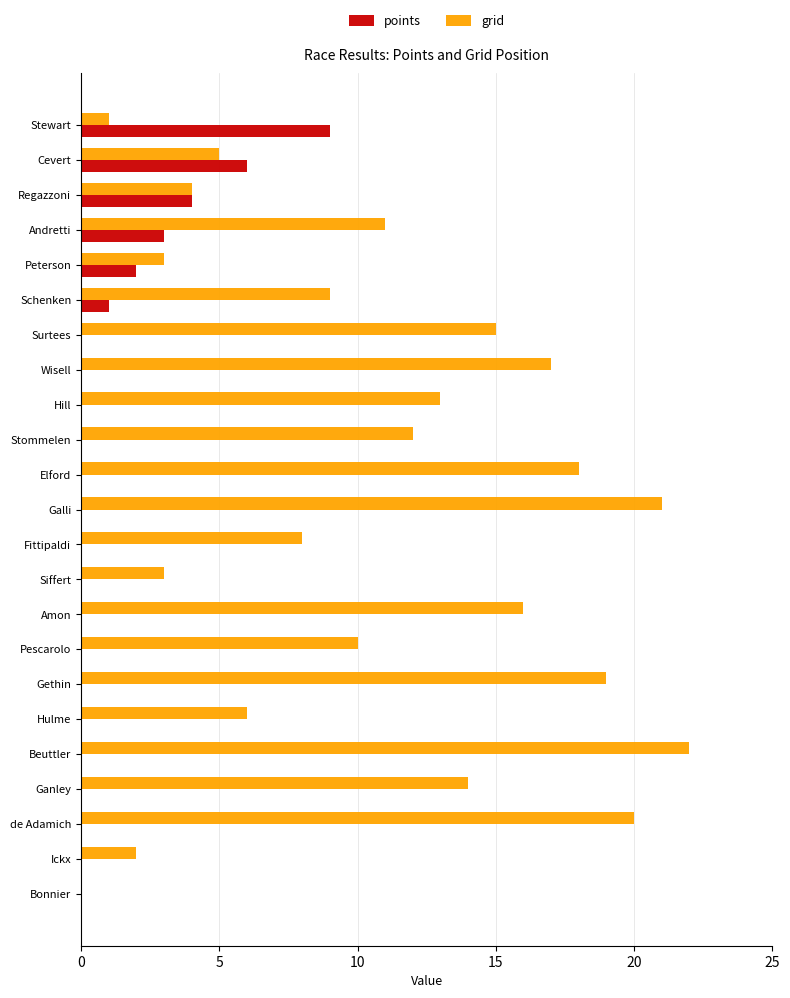

What is the highest value of the grid series?

22